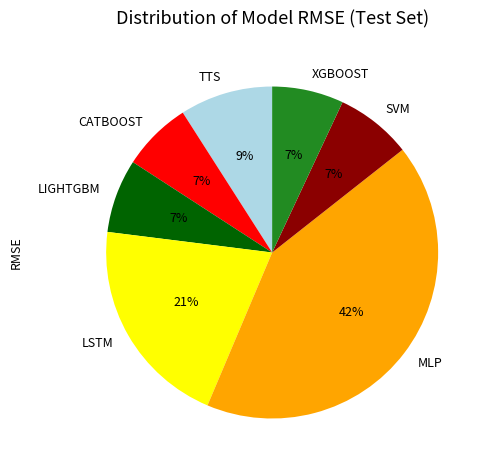

Combined, do XGBOOST and TTS account for over 50%?

No